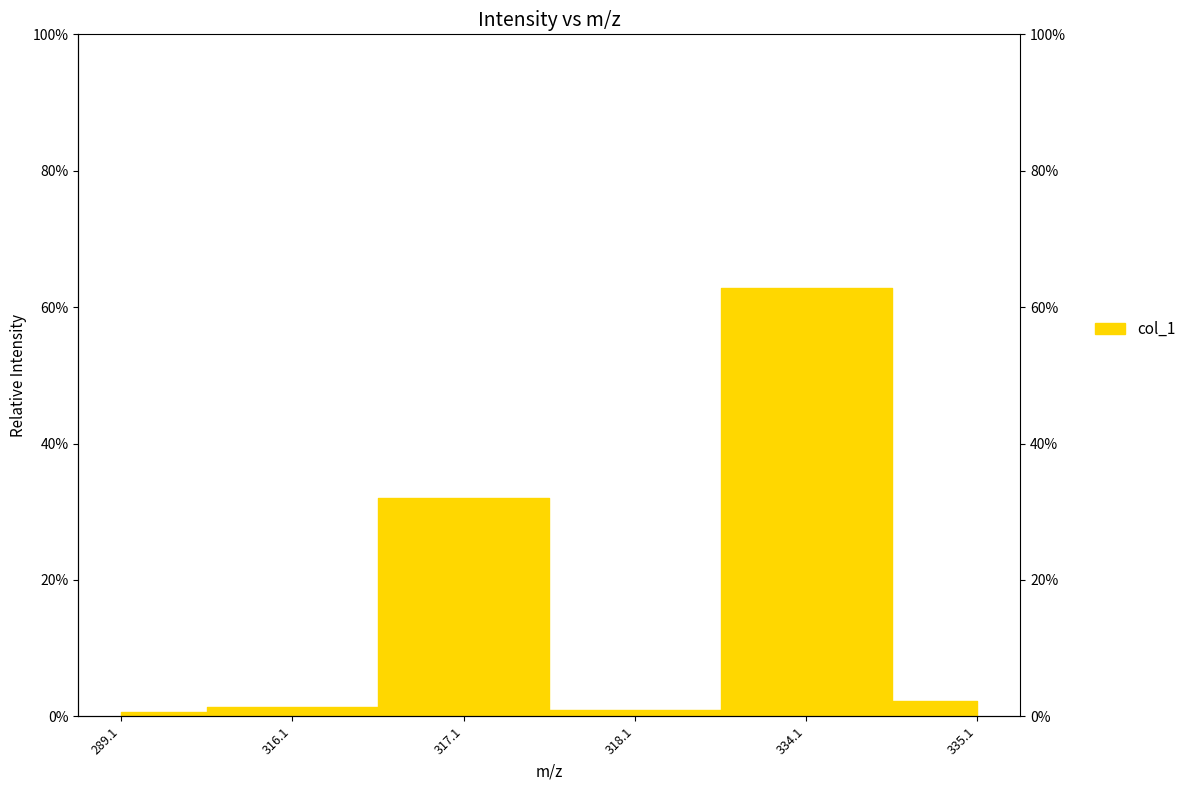

Does the chart have visible grid lines?

No